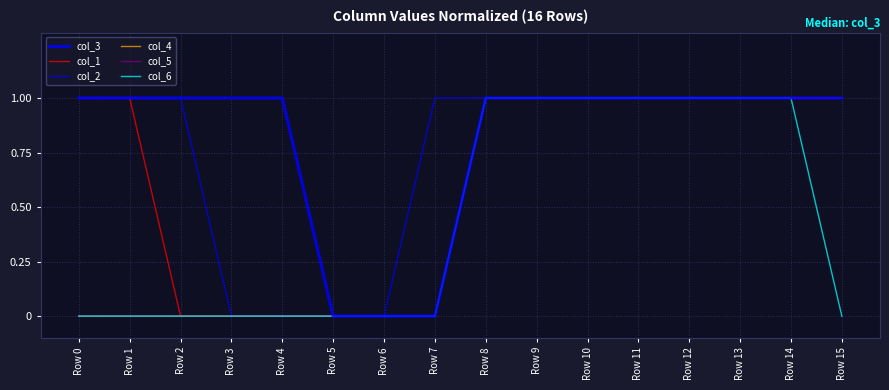

Is this an area chart (filled region under the line)?

No